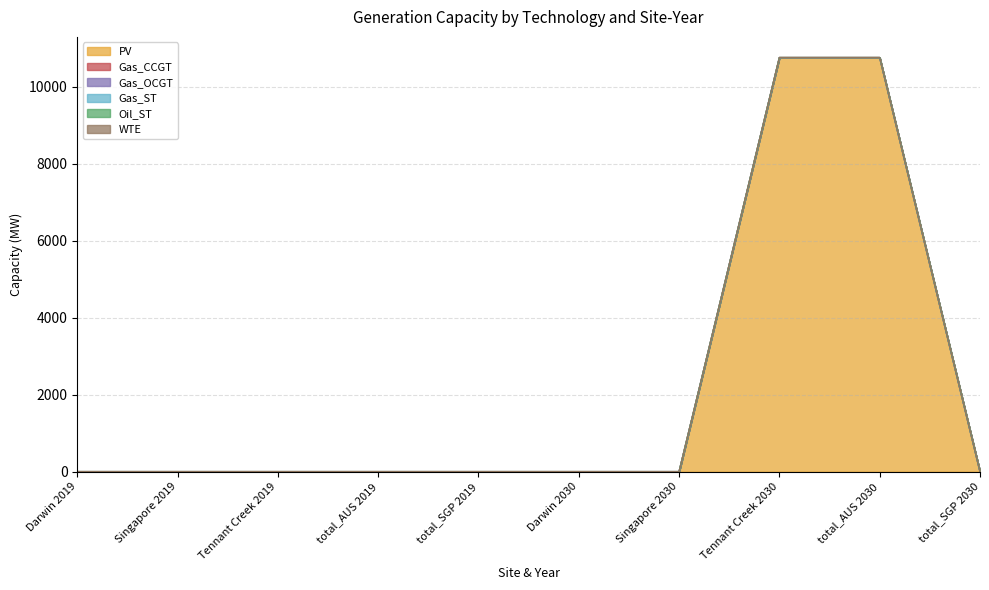

At which category is the sum across all series the highest?

Tennant Creek 2030